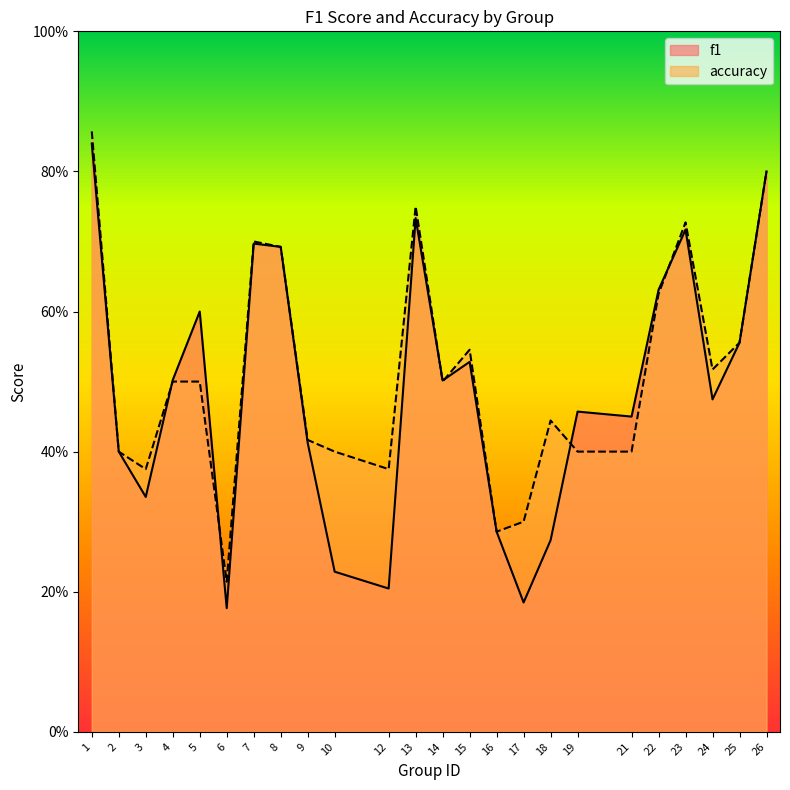

Reading left to right, what are all the values shown in this chart?

f1: 0.8	0.4	0.3	0.5	0.6	0.2	0.7	0.7	0.4	0.2	0.2	0.7	0.5	0.5	0.3	0.2	0.3	0.5	0.5	0.6	0.7	0.5	0.6	0.8
accuracy: 0.9	0.4	0.4	0.5	0.5	0.2	0.7	0.7	0.4	0.4	0.4	0.8	0.5	0.5	0.3	0.3	0.4	0.4	0.4	0.6	0.7	0.5	0.6	0.8